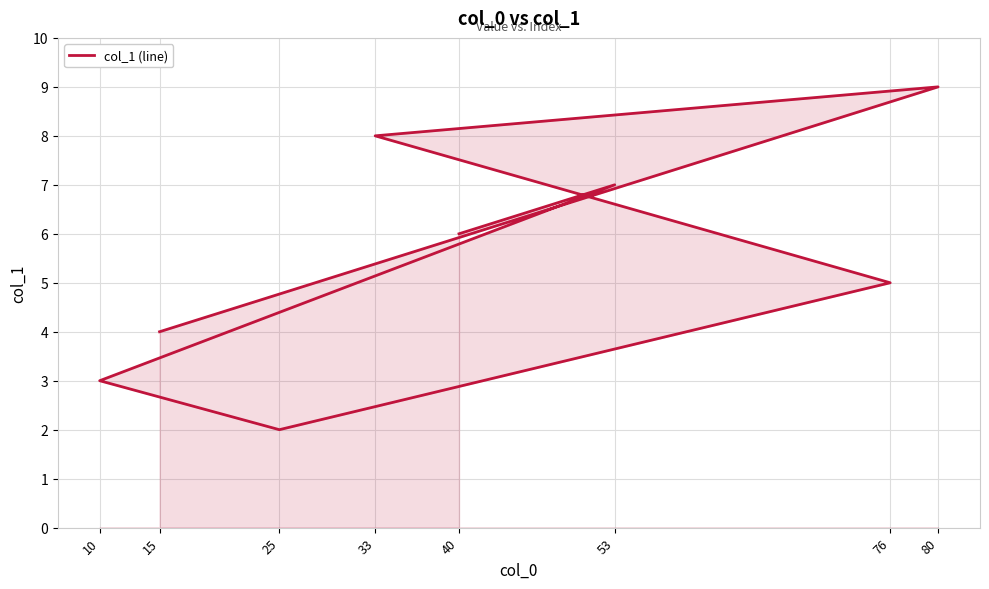

Where is the first local maximum?

53